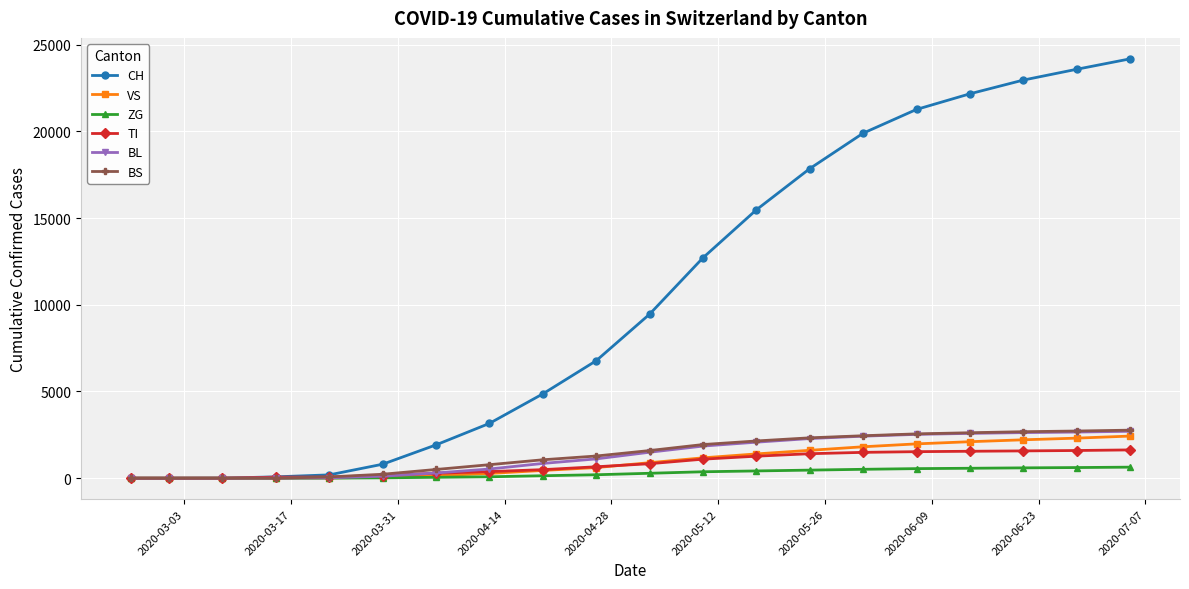

How many lines are shown in the chart?

6